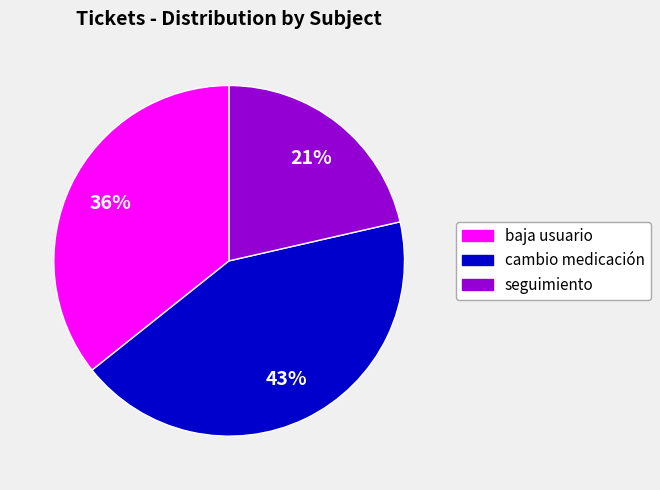

Combined, do seguimiento and baja usuario account for over 50%?

Yes